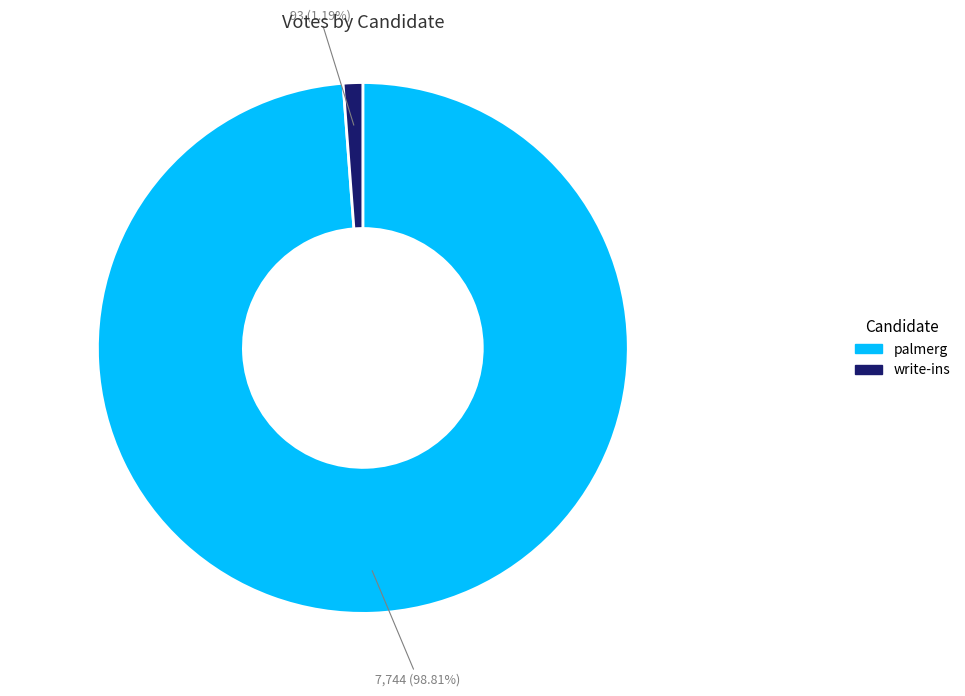

The write-ins slice represents 1% of the pie. True or false?

True